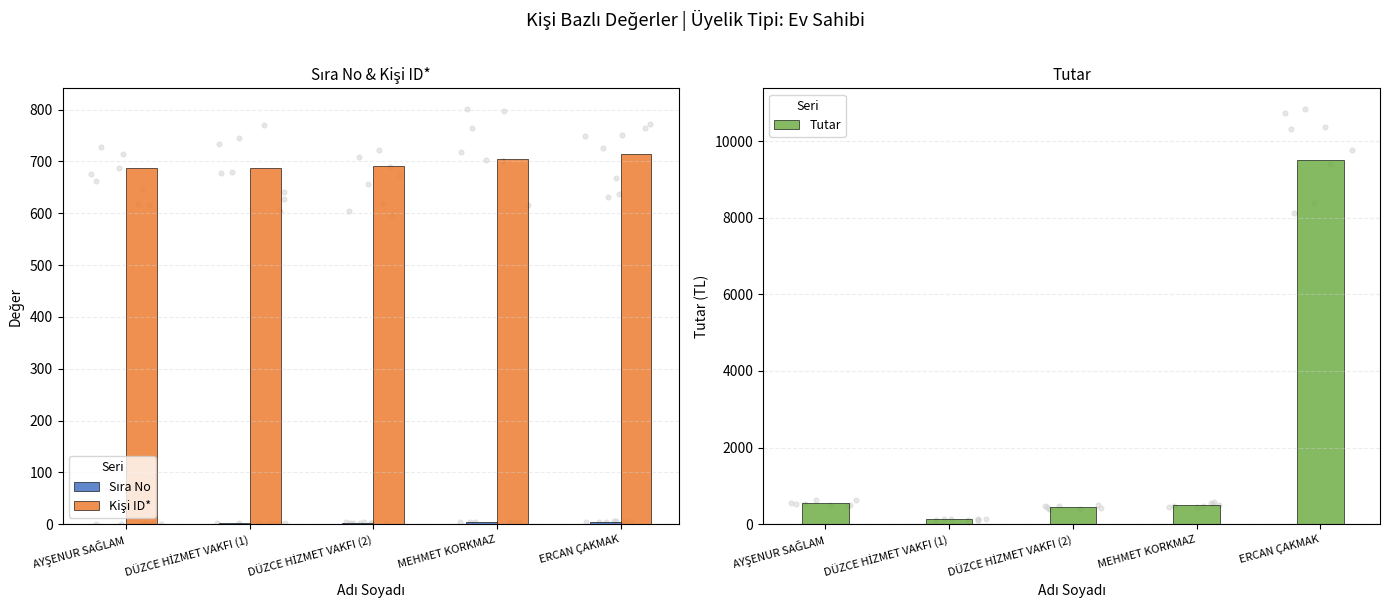

Is the value of Kişi ID* at DÜZCE HİZMET VAKFI (1) greater than the value of Tutar at DÜZCE HİZMET VAKFI (2)?

Yes